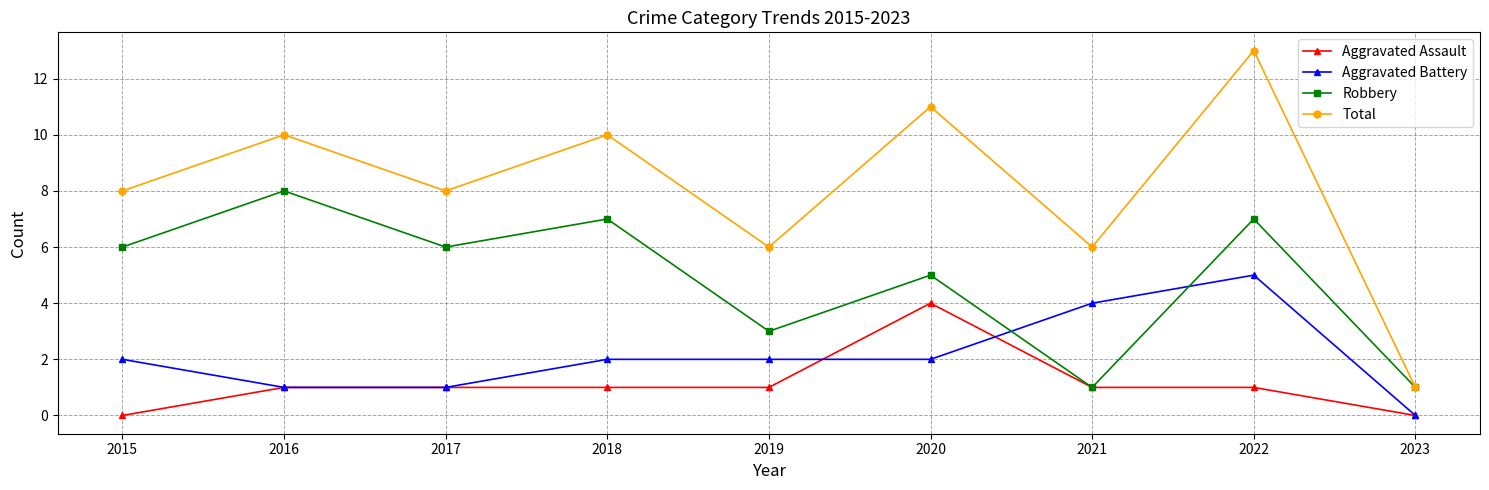

True or false: Total and Aggravated Battery intersect in this chart.

False